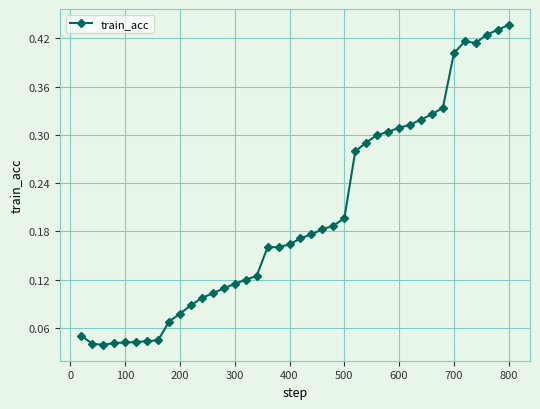

What is the sum of all values?

7.9